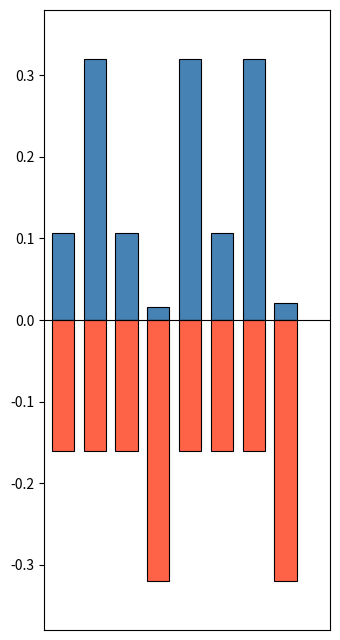

Which series changed the most between 4 and 5?

历史最大投资金额